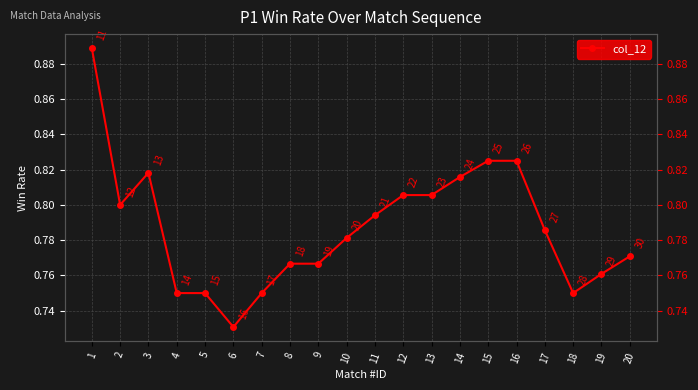

True or false: the data shows 0.3 at 20.

False